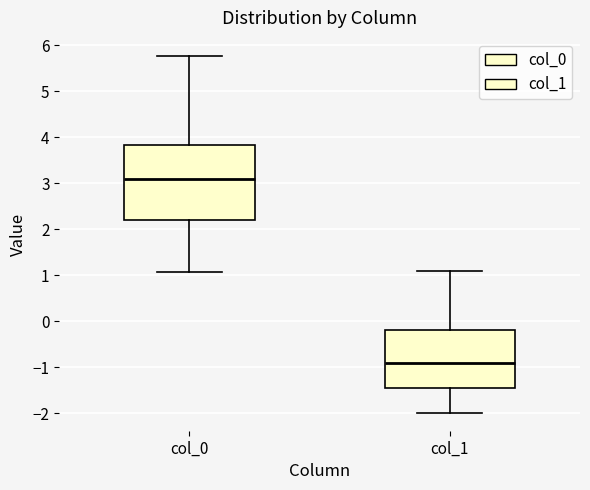

Which box's median line is the highest?

col_0